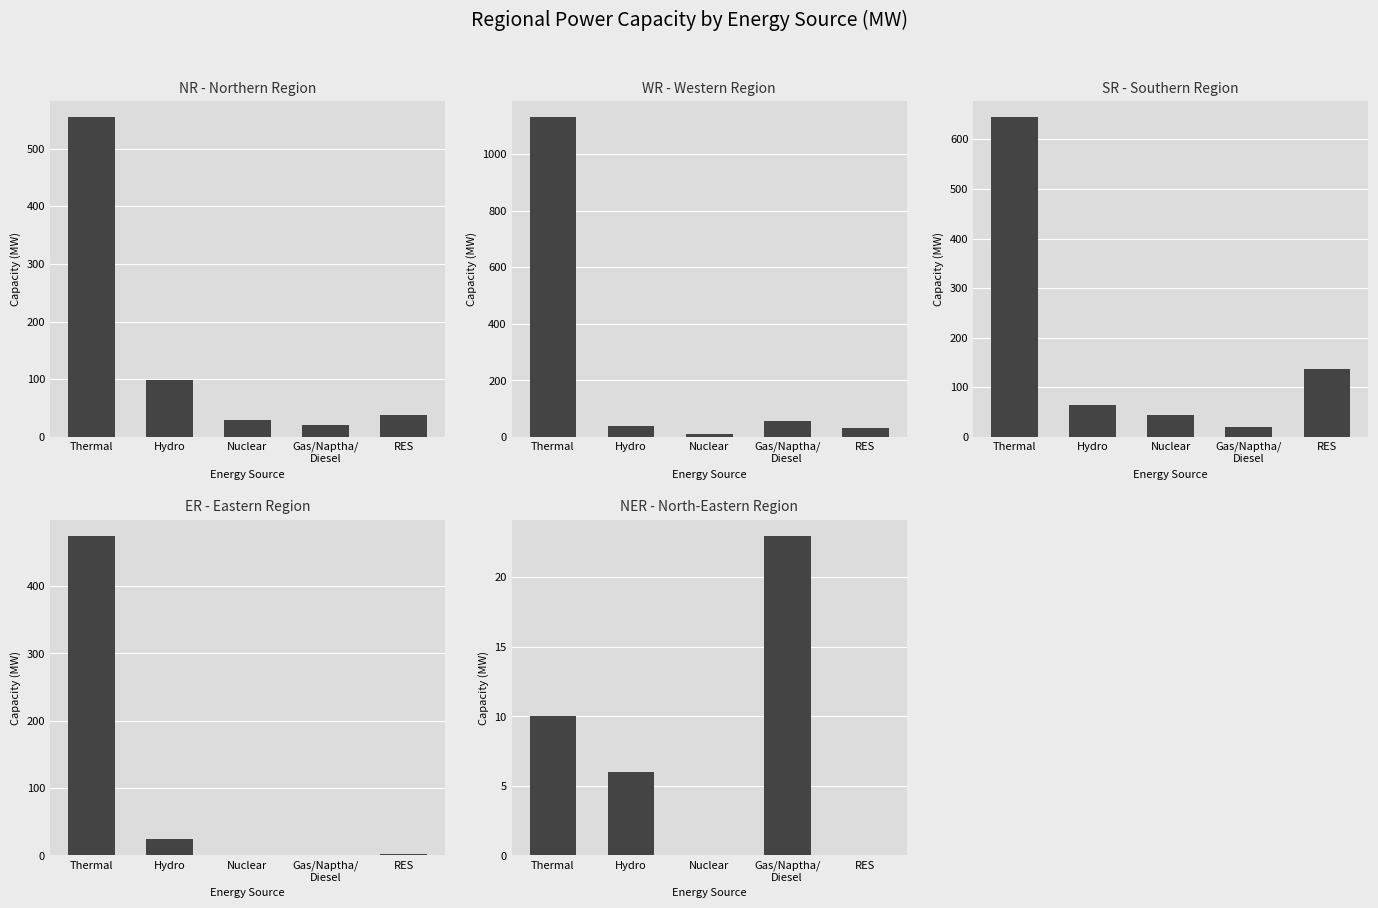

What is the lowest value of the NR series?

21